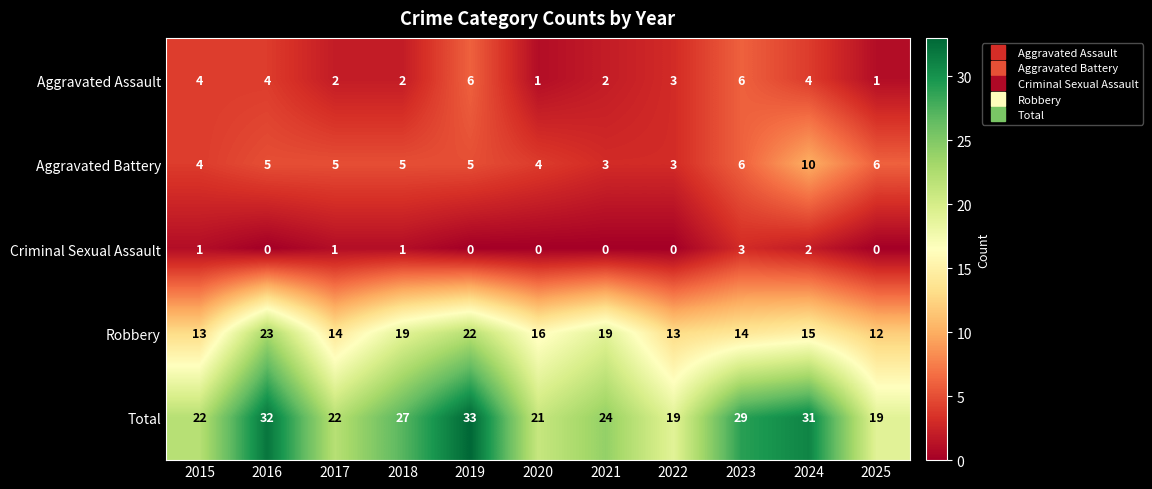

At which label does Robbery first exceed 15?

2016